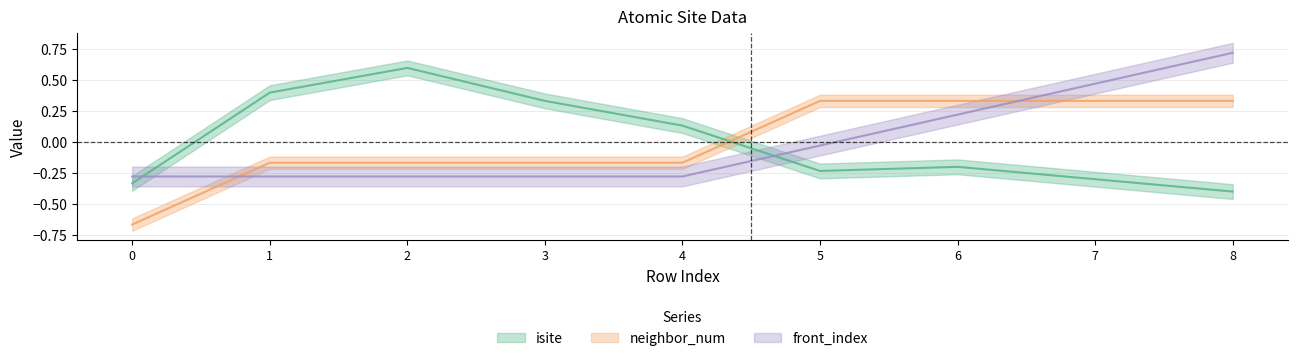

What is the difference between the highest and lowest values at 7?

0.8